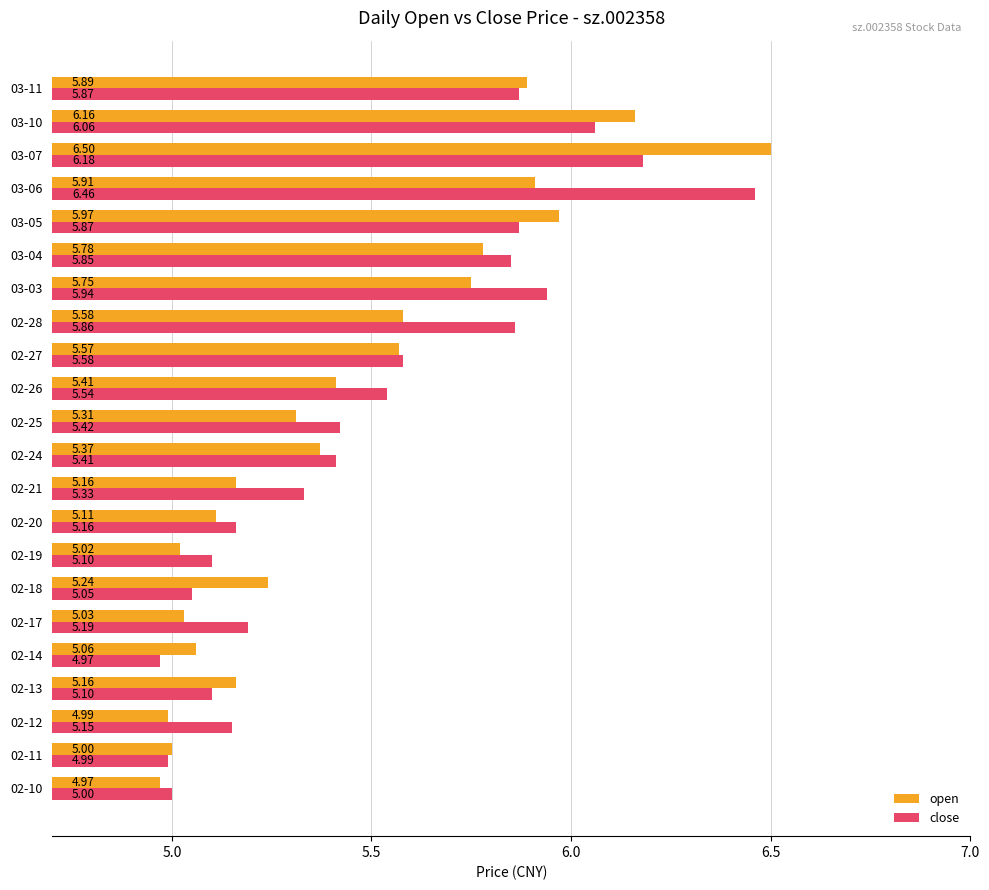

Where is open nearest to the value 5?

02-11